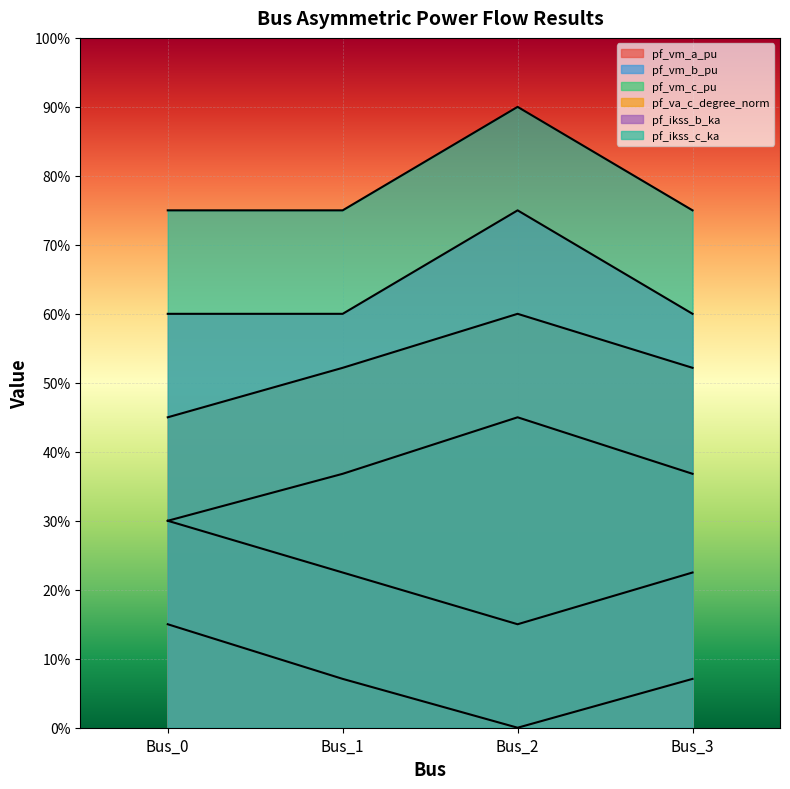

How many interior local peaks does the pf_va_c_degree_norm series have?

1